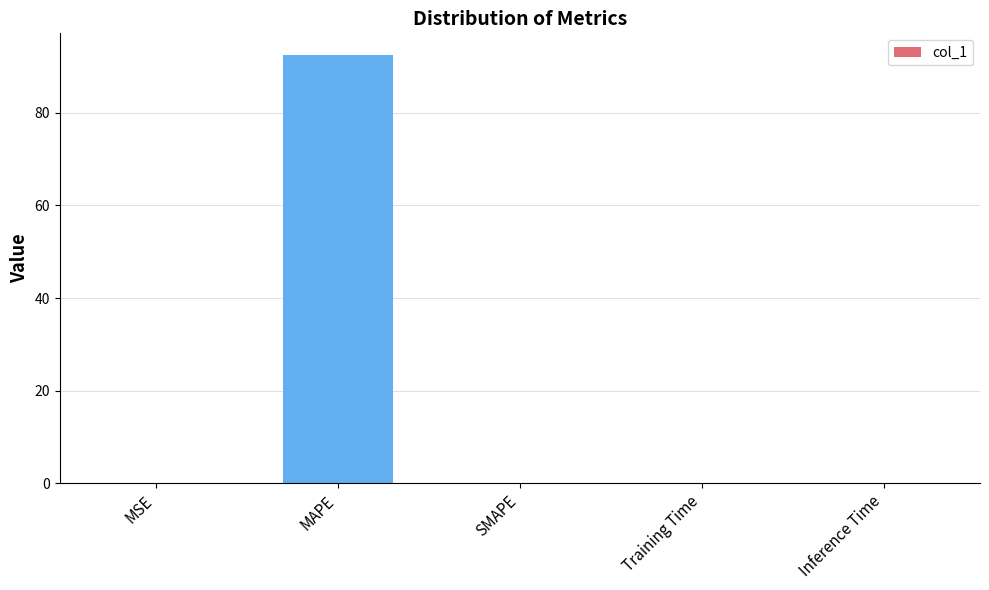

What is the greatest value displayed?

92.5